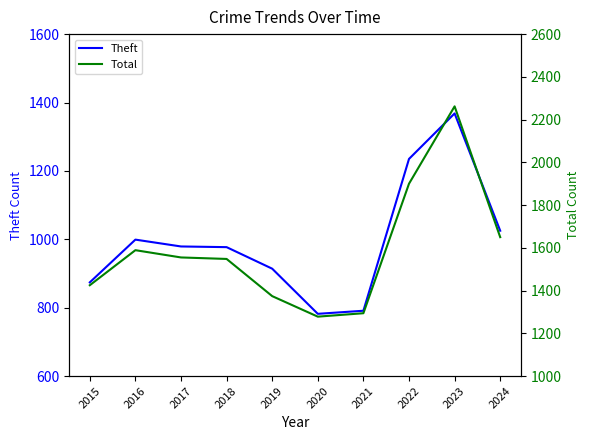

At which label does Total reach its minimum?

2020